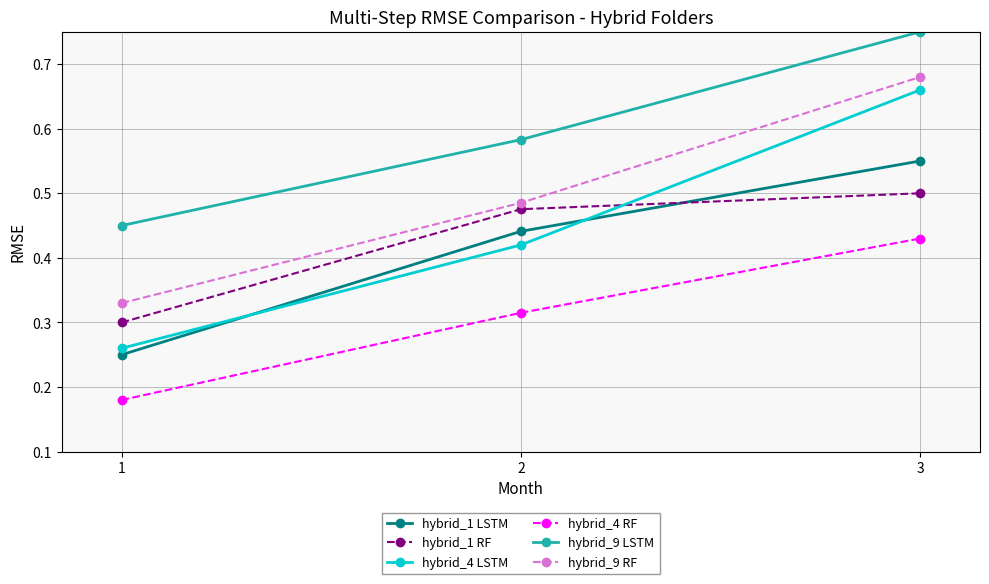

List the series in order of their peak value, highest first.

hybrid_9 LSTM, hybrid_9 RF, hybrid_4 LSTM, hybrid_1 LSTM, hybrid_1 RF, hybrid_4 RF